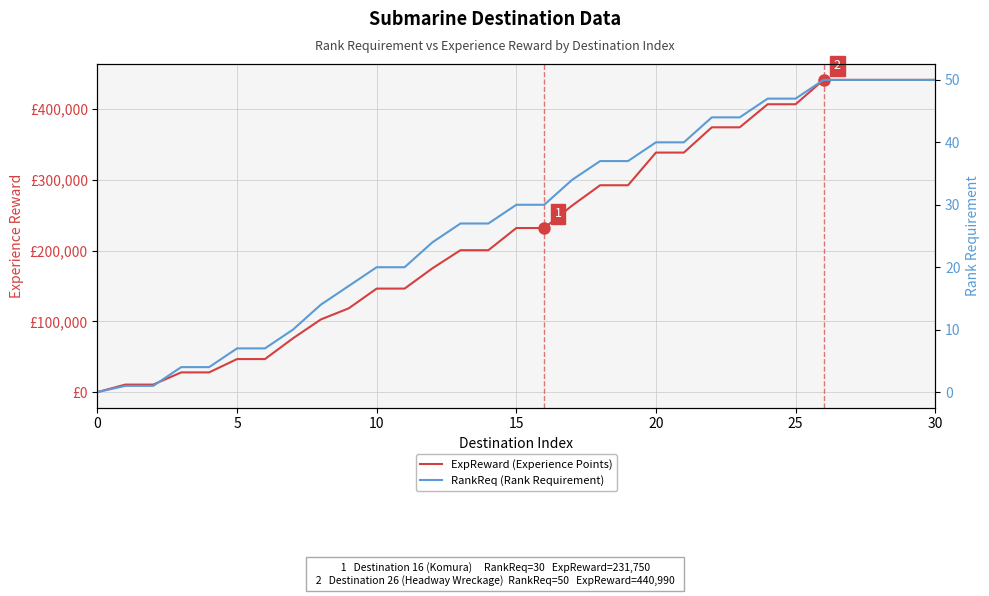

At how many categories does at least one series exceed 170611?

19